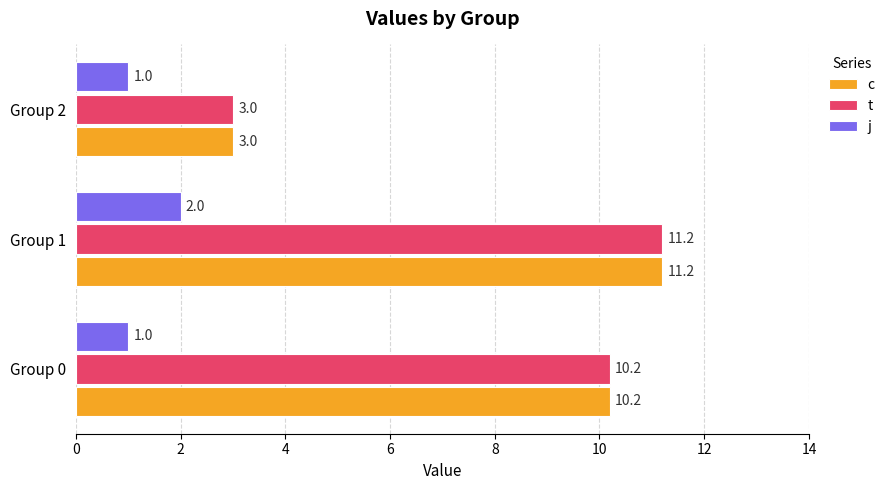

Rank the categories by c value from highest to lowest.

Group 1, Group 0, Group 2